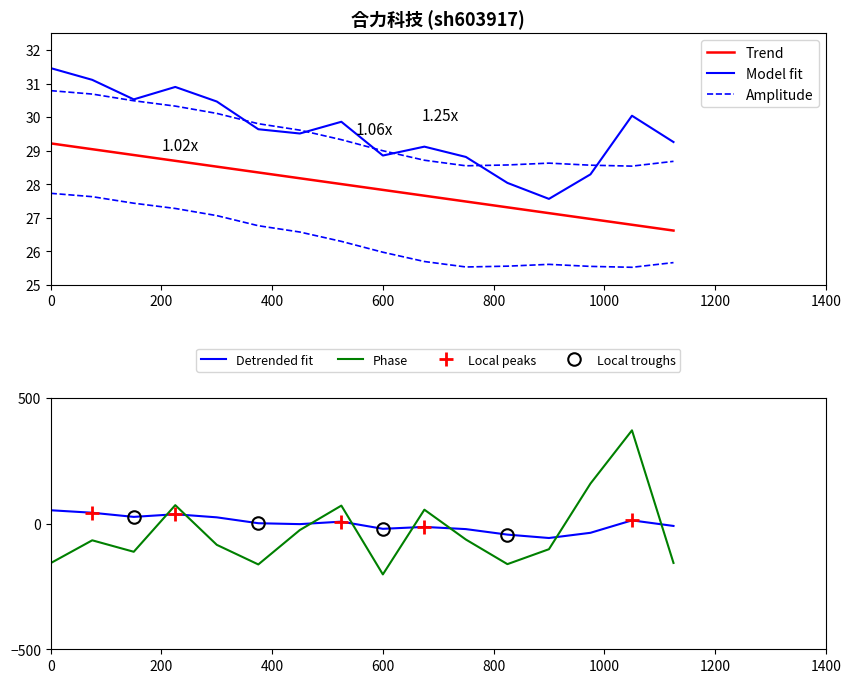

Which series has the largest range (max minus min)?

Phase